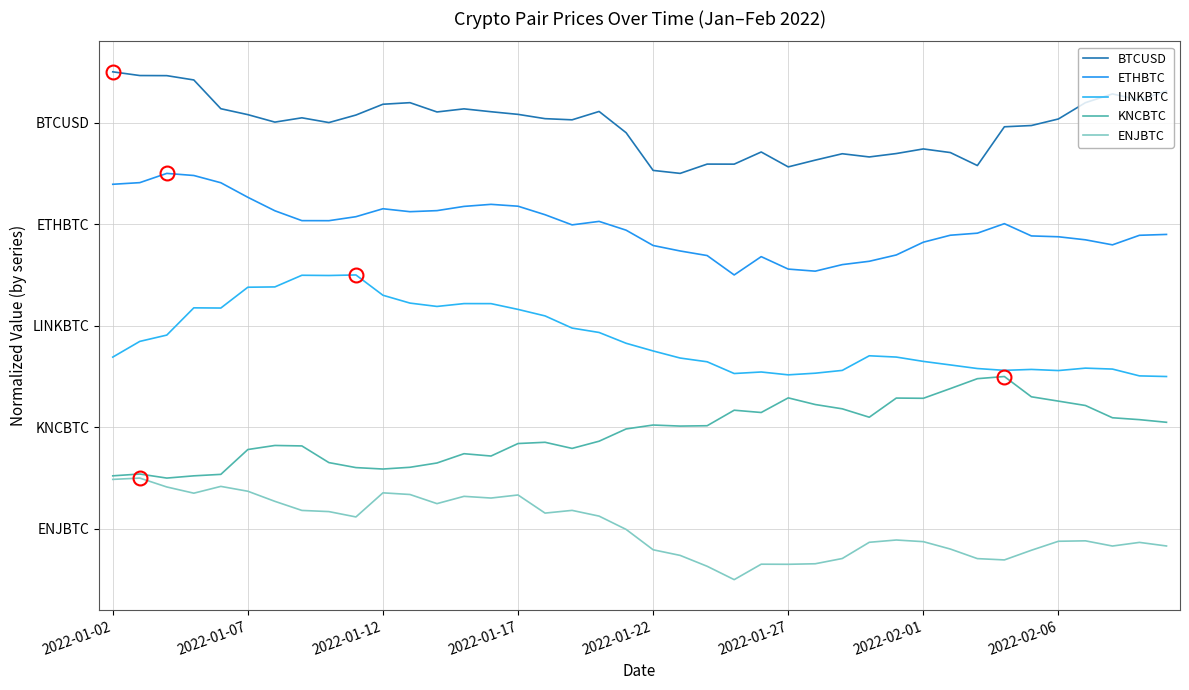

Does the chart display data point markers on the line(s)?

No